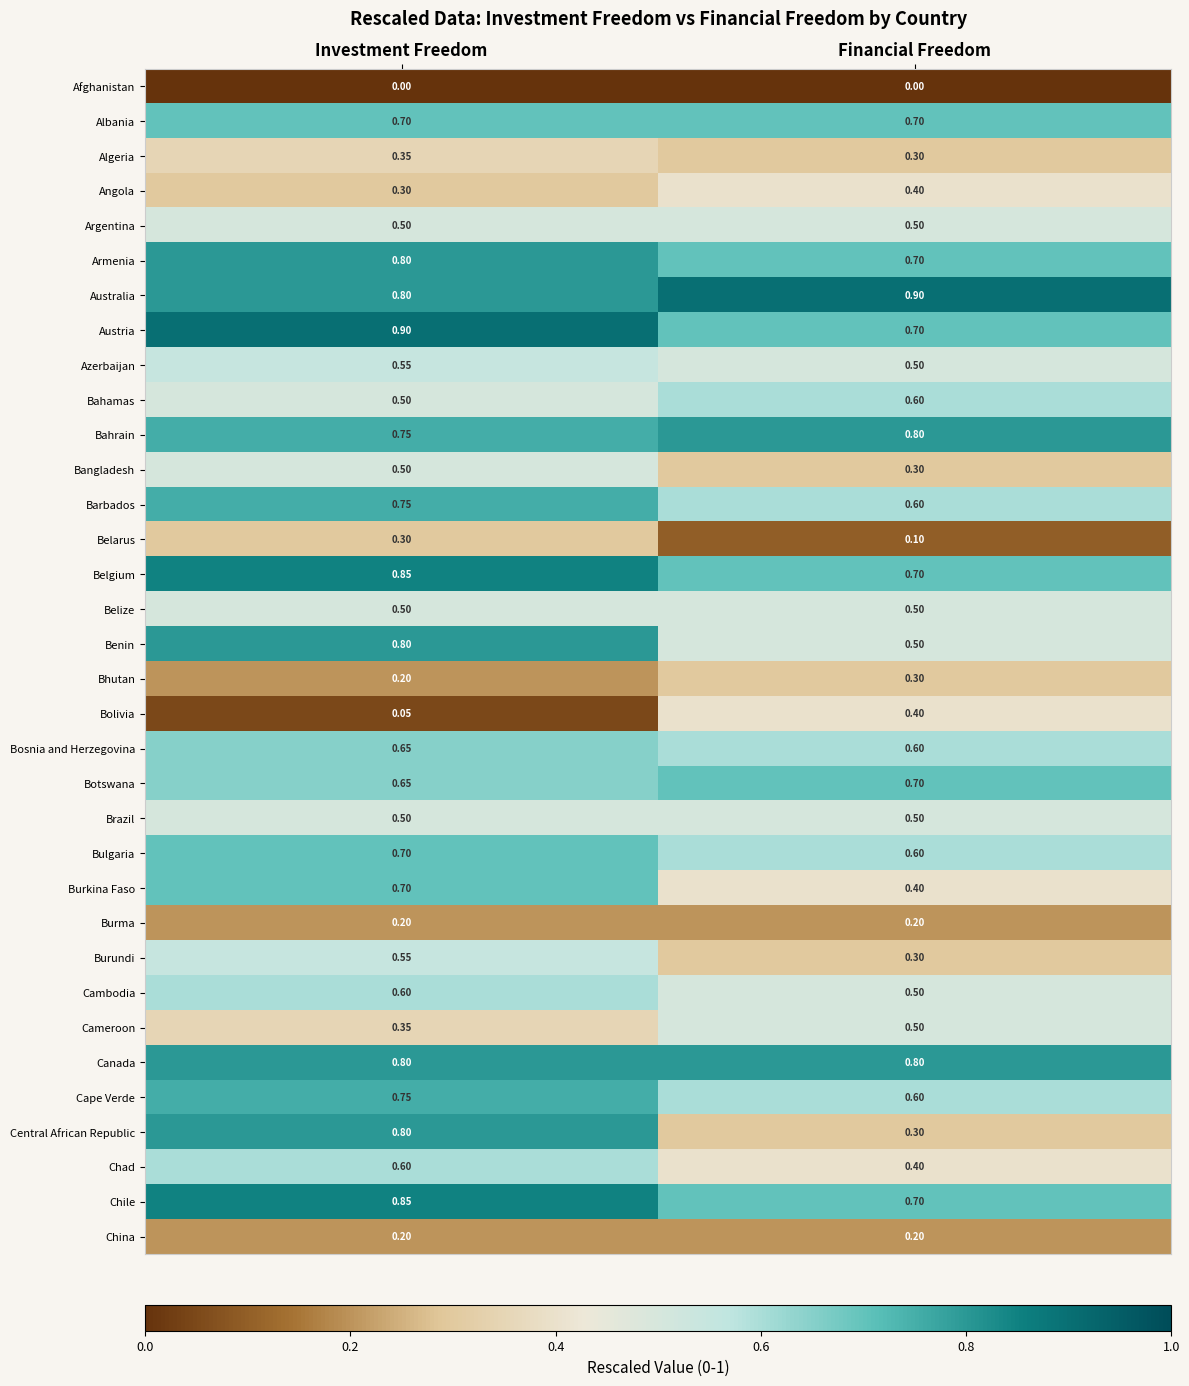

List the labels in order of Bhutan value, largest first.

Financial Freedom, Investment Freedom